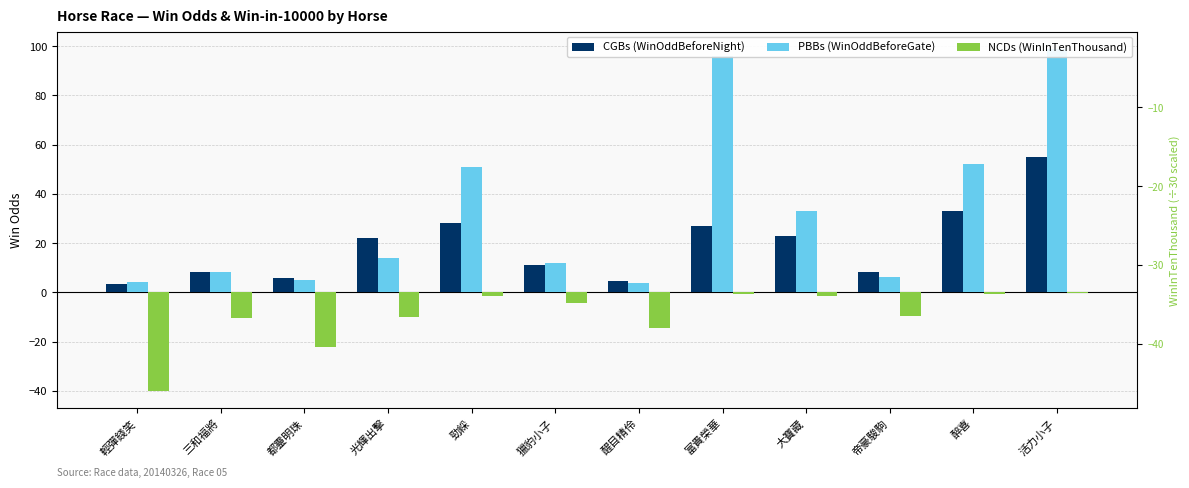

Where is CGBs (WinOddBeforeNight) nearest to the value 29?

勁綵